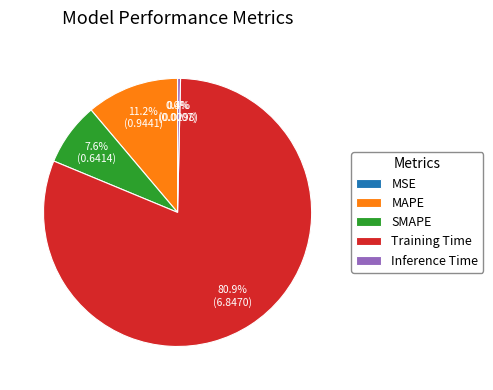

To the nearest percent, what is the difference between the largest and smallest slice percentages?

81%